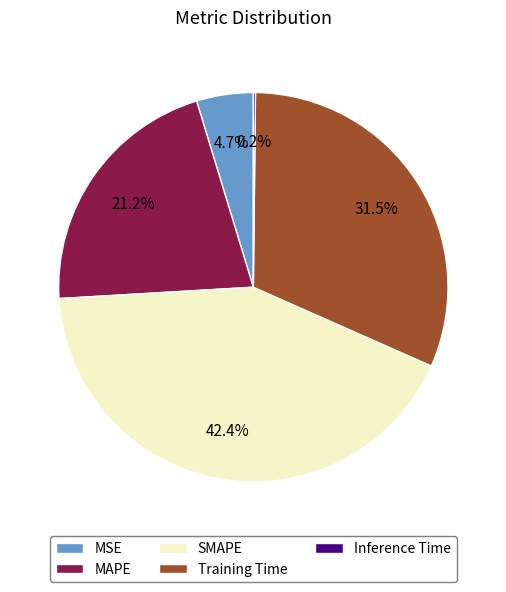

Which slice is the largest?

SMAPE